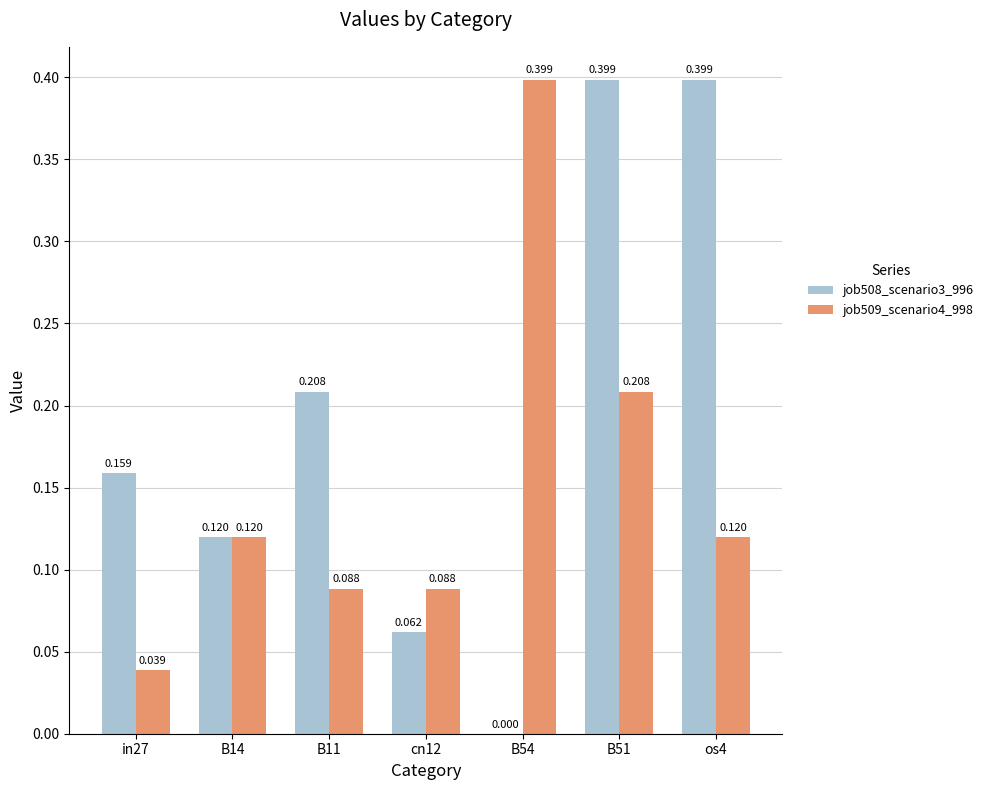

How many groups of bars are there?

7